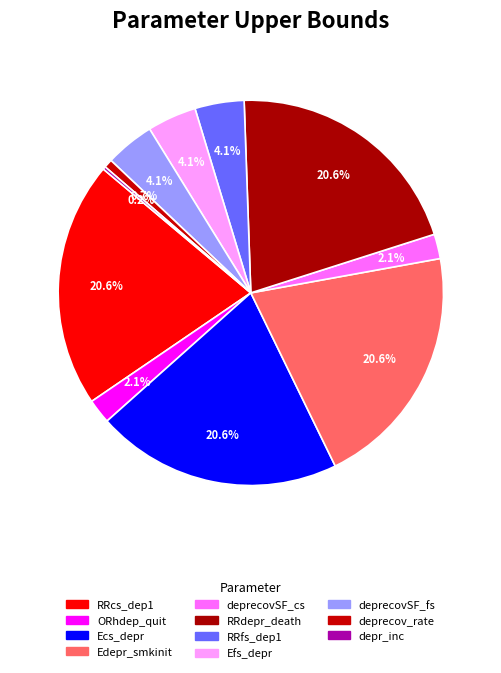

Which slice is the largest?

RRcs_dep1